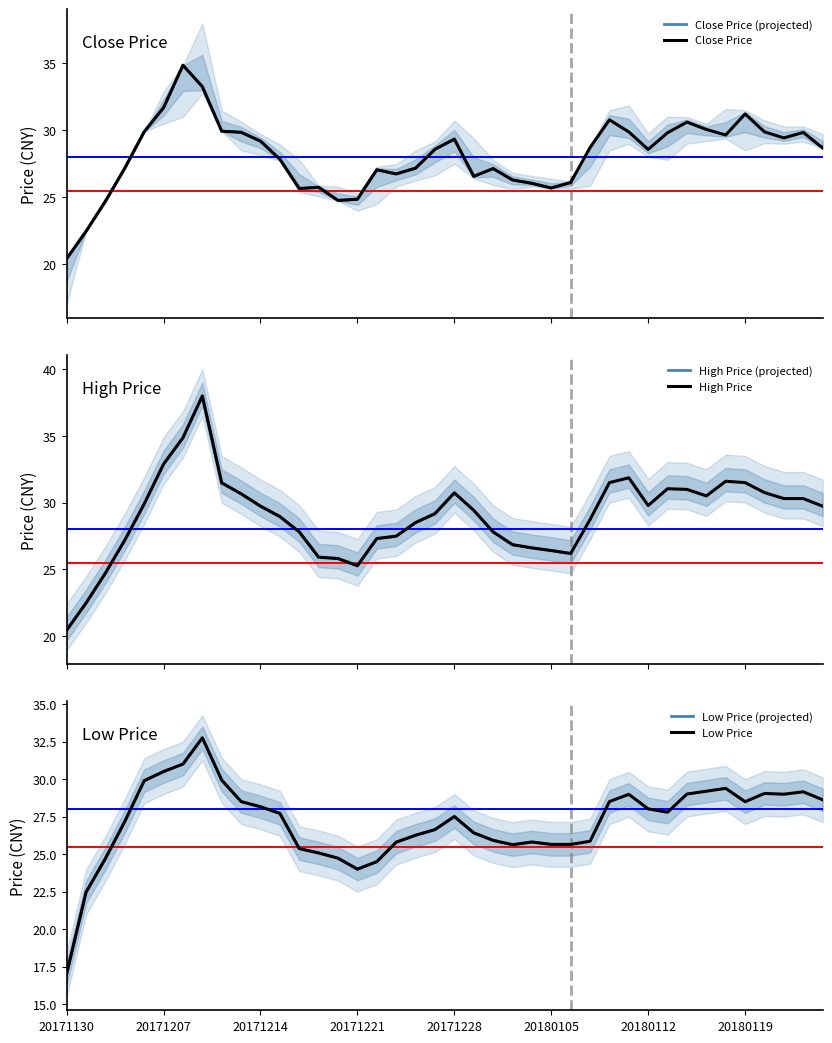

At which category does the chart reach its peak across all series?

20171211